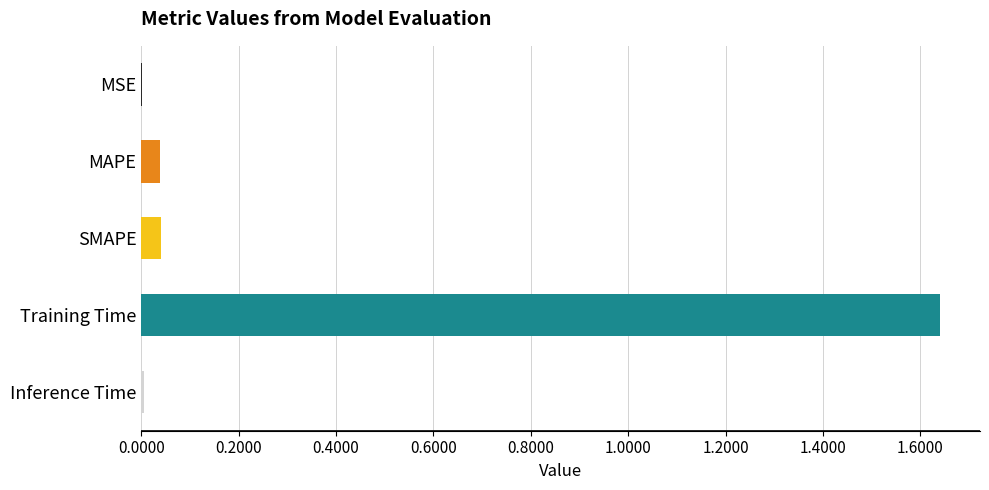

What is the sum of all values?

1.7